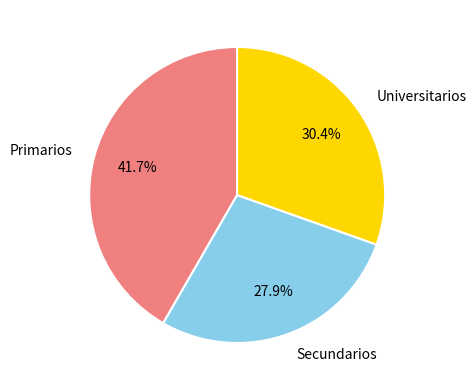

How many segments does this pie chart have?

3